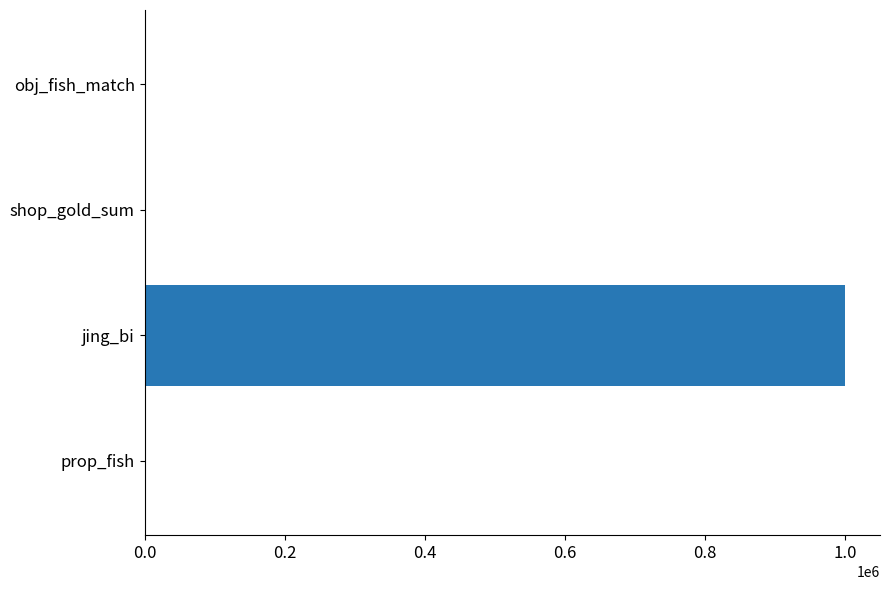

What is the maximum value shown in the chart?

1000000